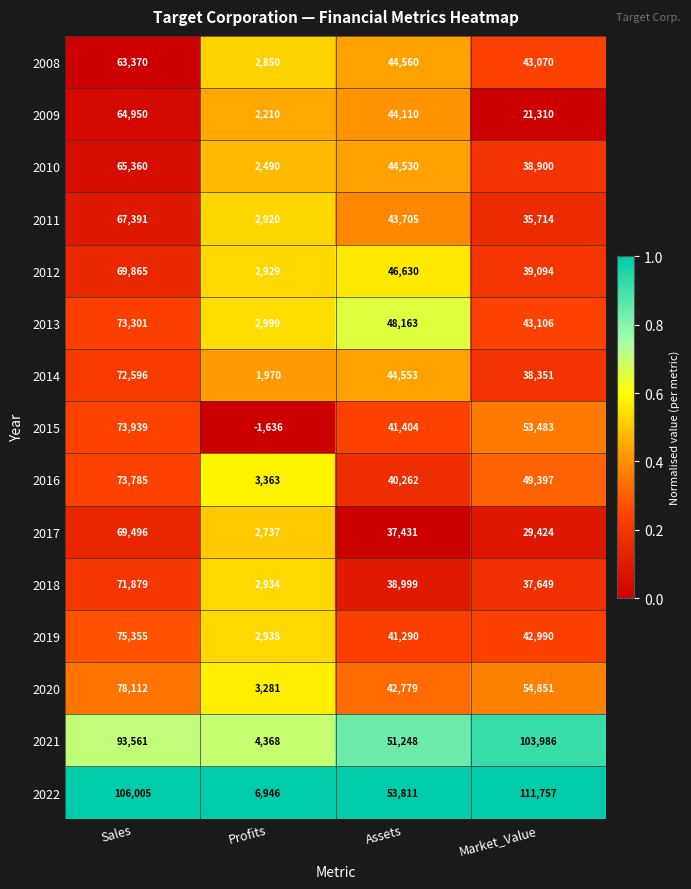

The value of 2008 at Profits is 4057. True or false?

False